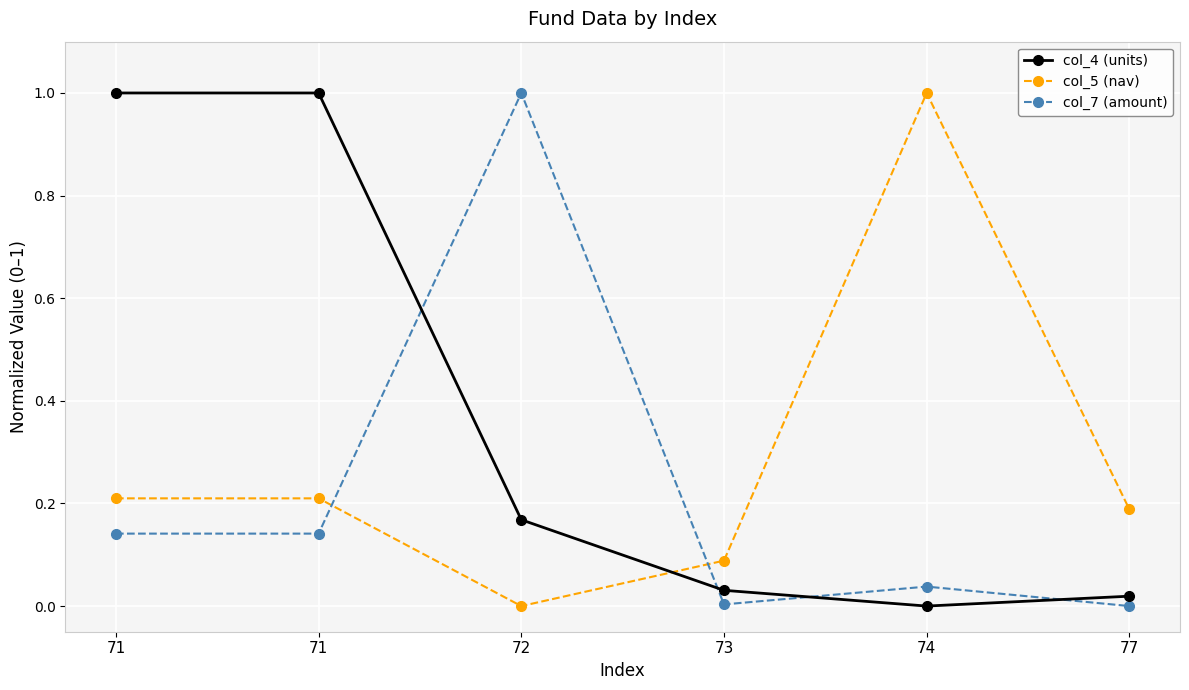

Reading right to left, transcribe all the data shown in this chart.

col_4 (units): 0.0	0.0	0.0	0.2	1.0	1.0
col_5 (nav): 0.2	1.0	0.1	0.0	0.2	0.2
col_7 (amount): 0.0	0.0	0.0	1.0	0.1	0.1